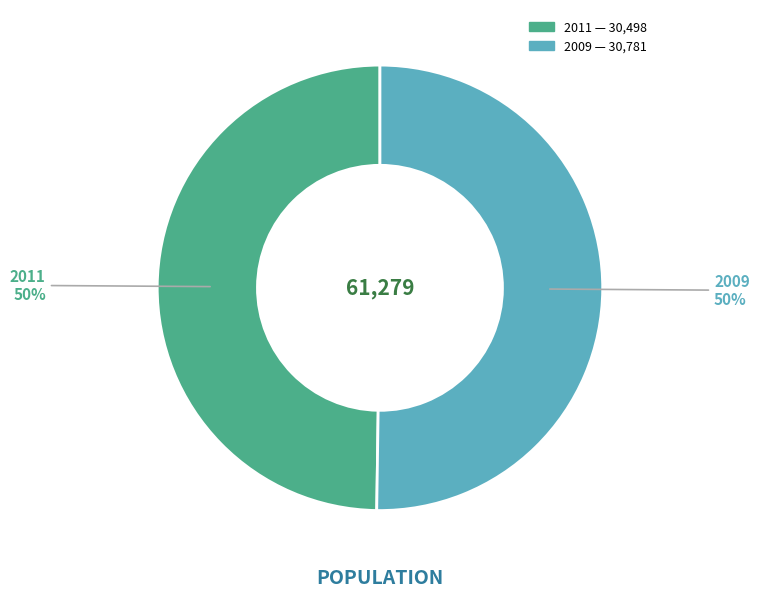

What percentage is the 2009 slice, to the nearest percent?

50%